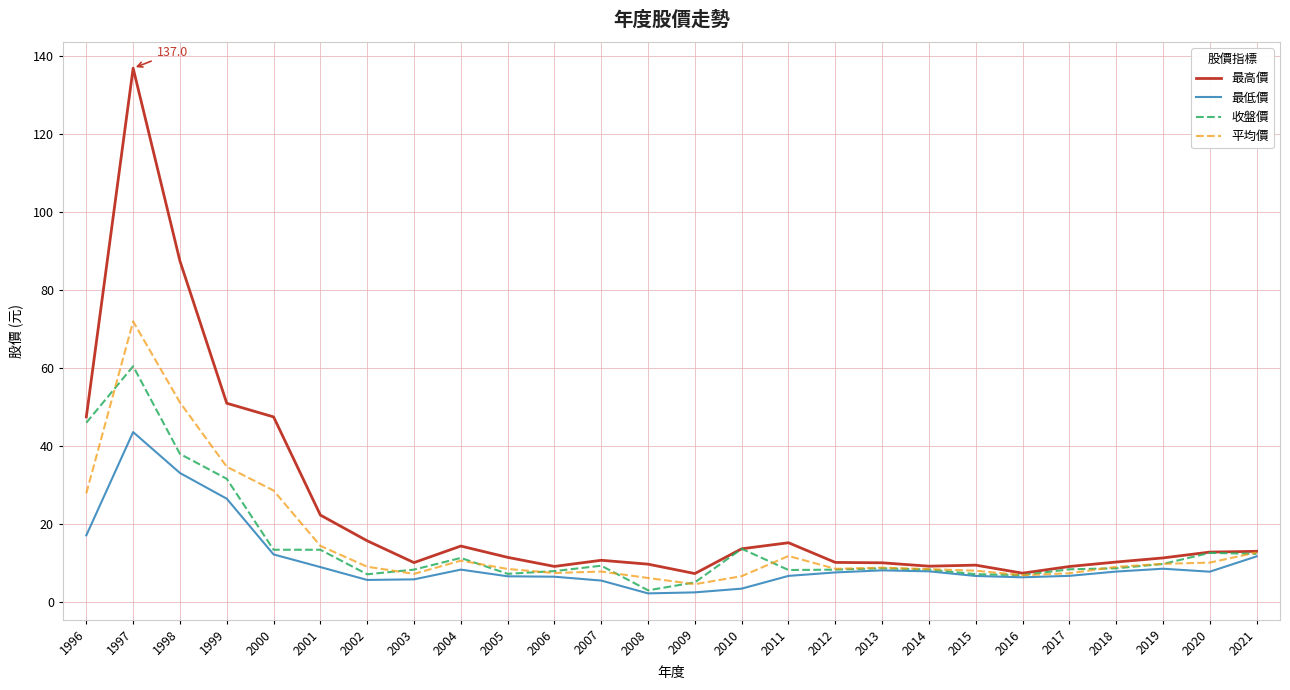

Rank the series by their maximum value, from lowest to highest.

最低價, 收盤價, 平均價, 最高價